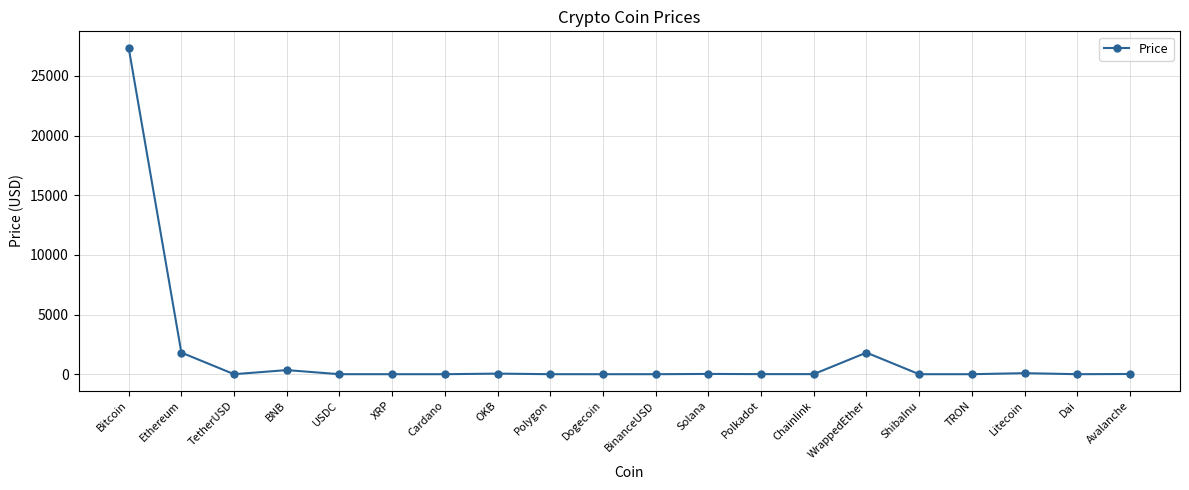

How many lines are shown in the chart?

1